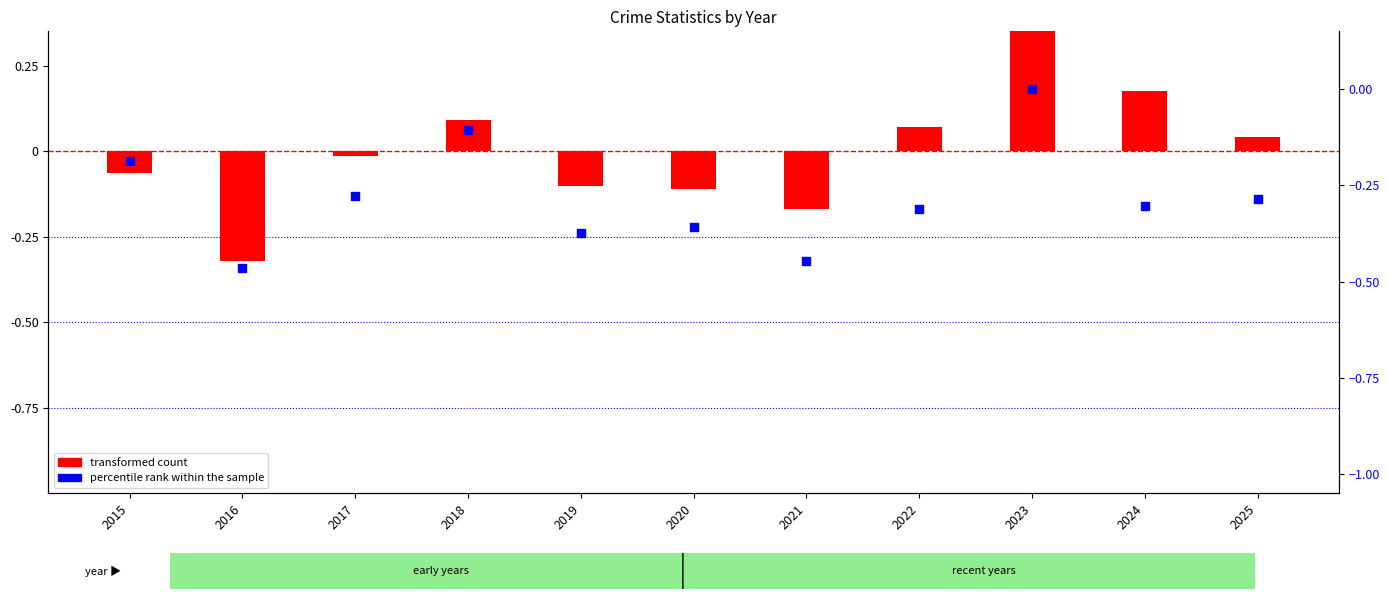

At how many categories does at least one series exceed 0?

5